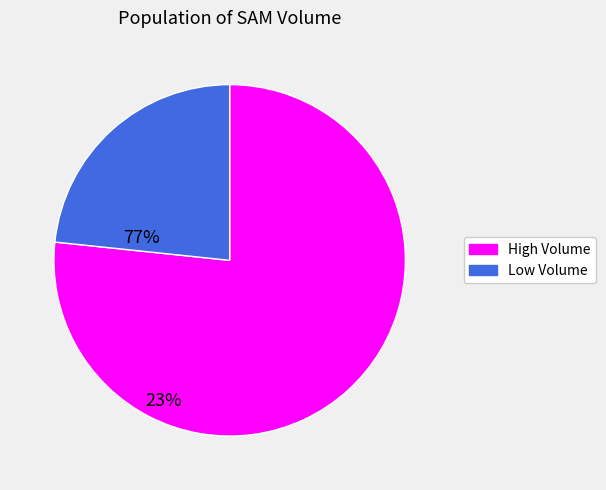

Is there any slice that represents more than half of the pie?

Yes